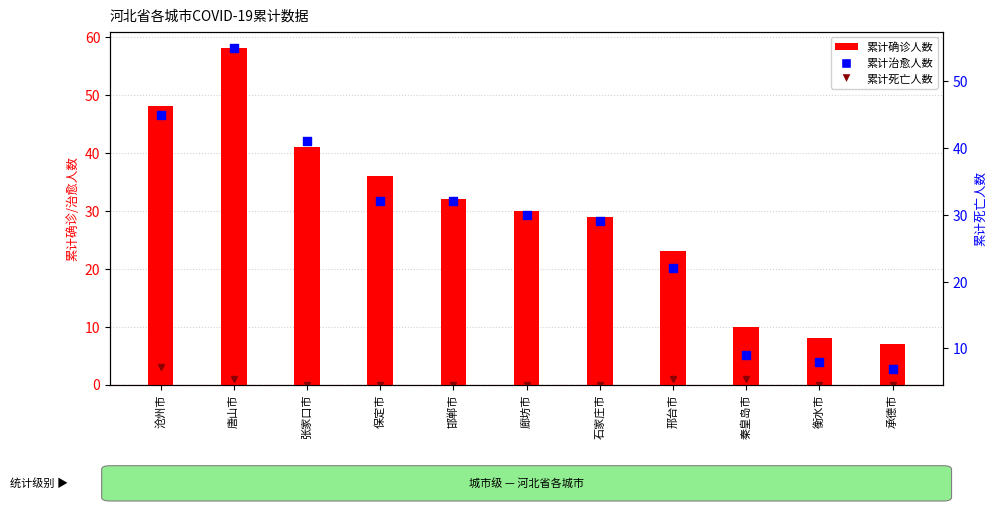

Which series has the largest total across all categories?

累计确诊人数